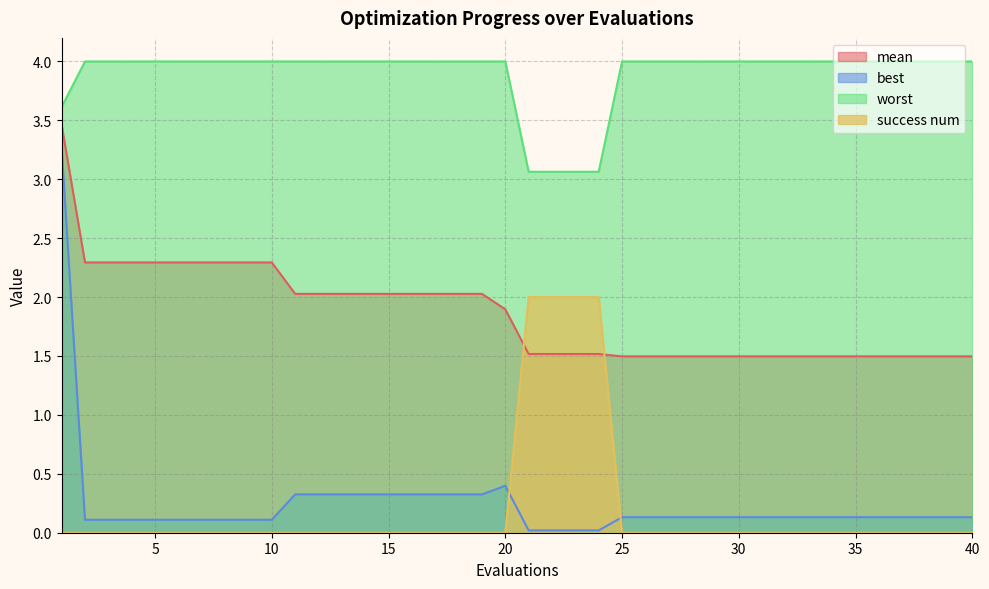

What is the maximum value shown in the chart?

4.0